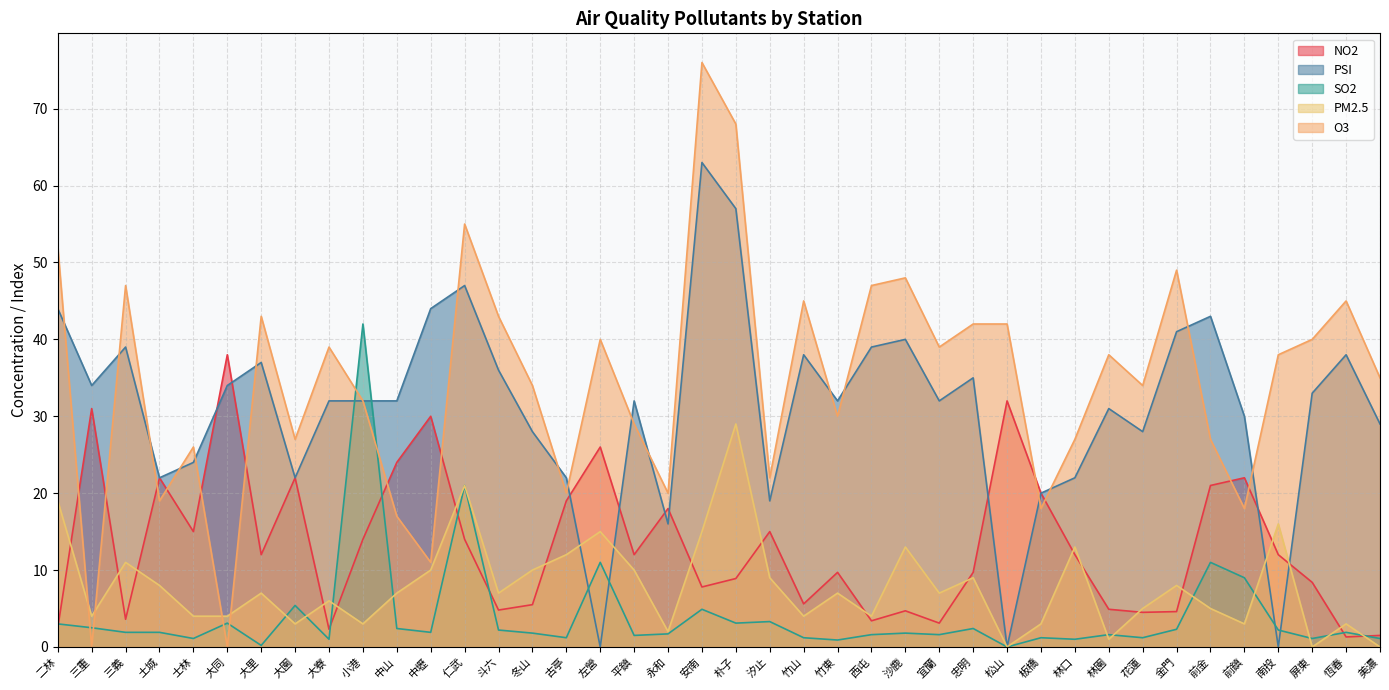

Where does the O3 series first go above 38?

二林